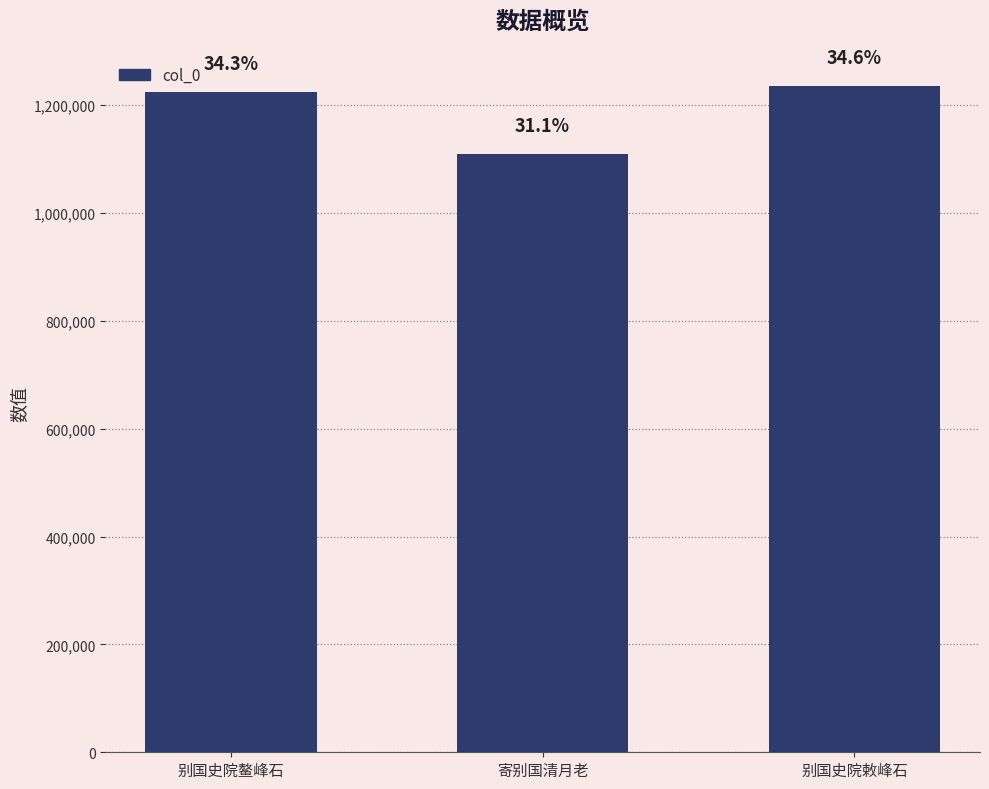

What is the sum of all values?

3568109